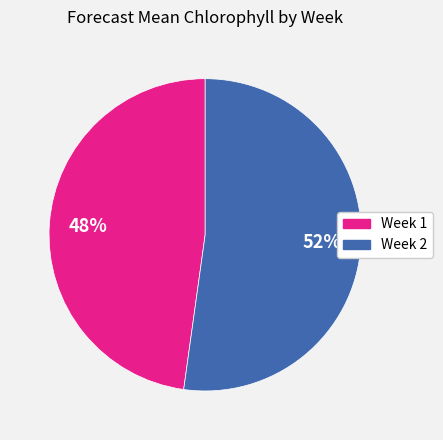

Rank the categories by value from lowest to highest.

Week 1, Week 2